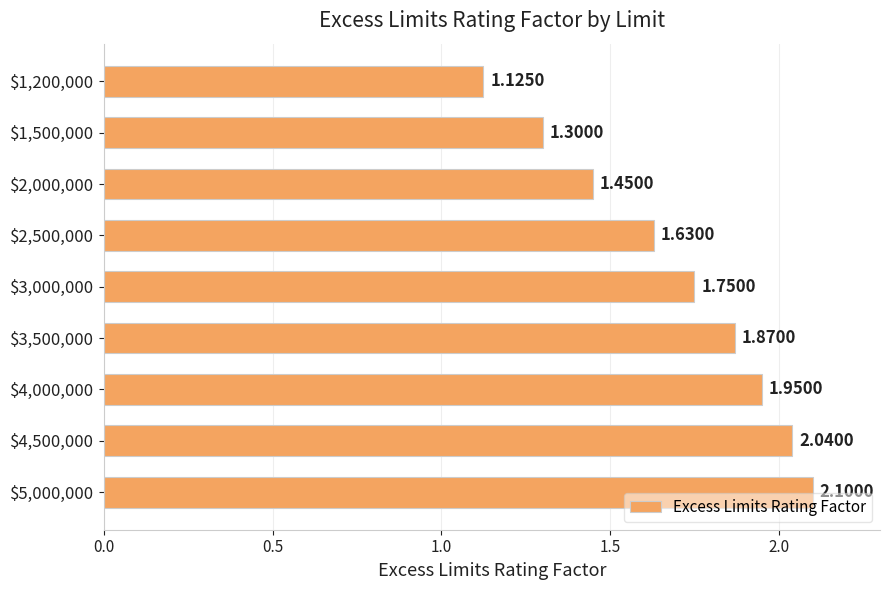

What is the difference between the second highest and minimum values?

0.9